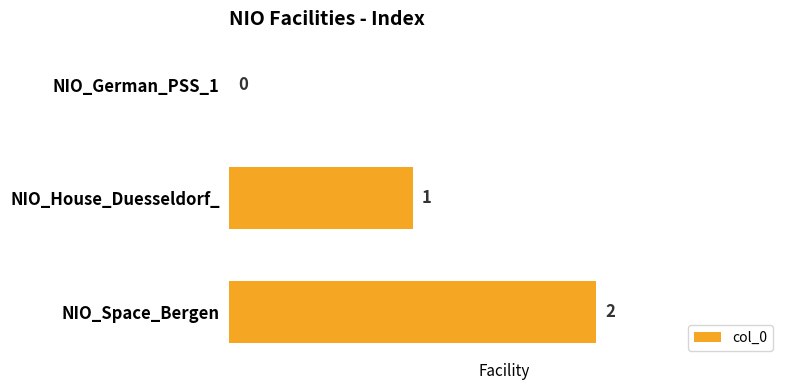

How many distinct data groups are displayed?

1